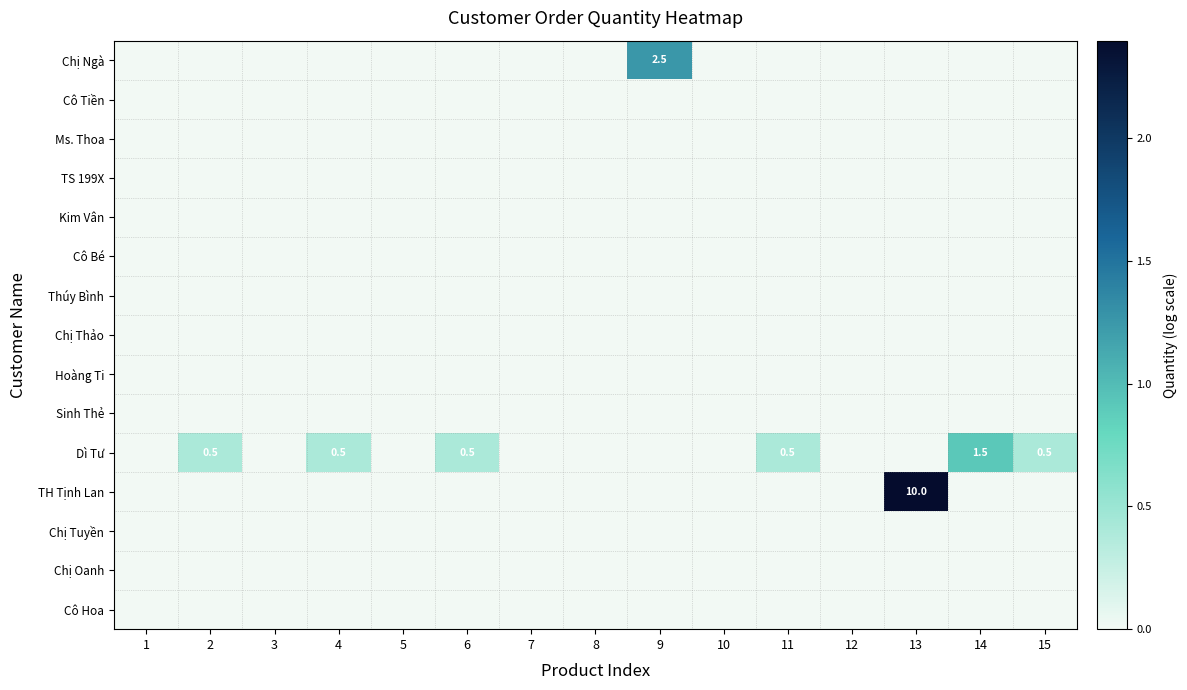

How many data points does each series have?

15